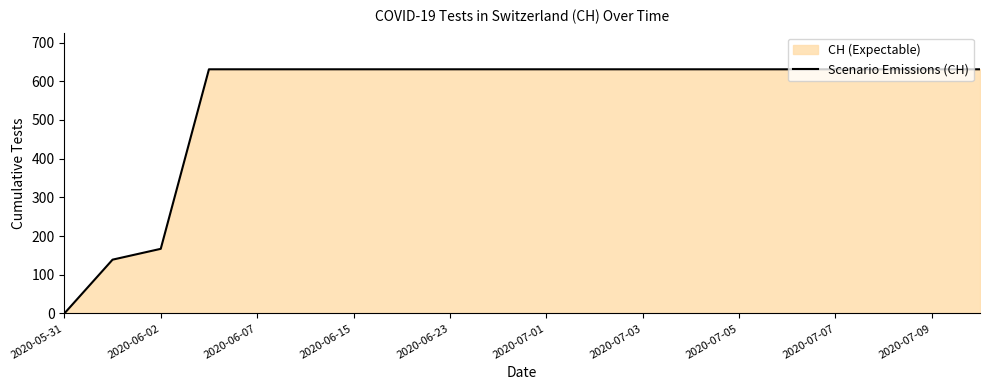

The value at 2020-07-07 is 631. True or false?

True